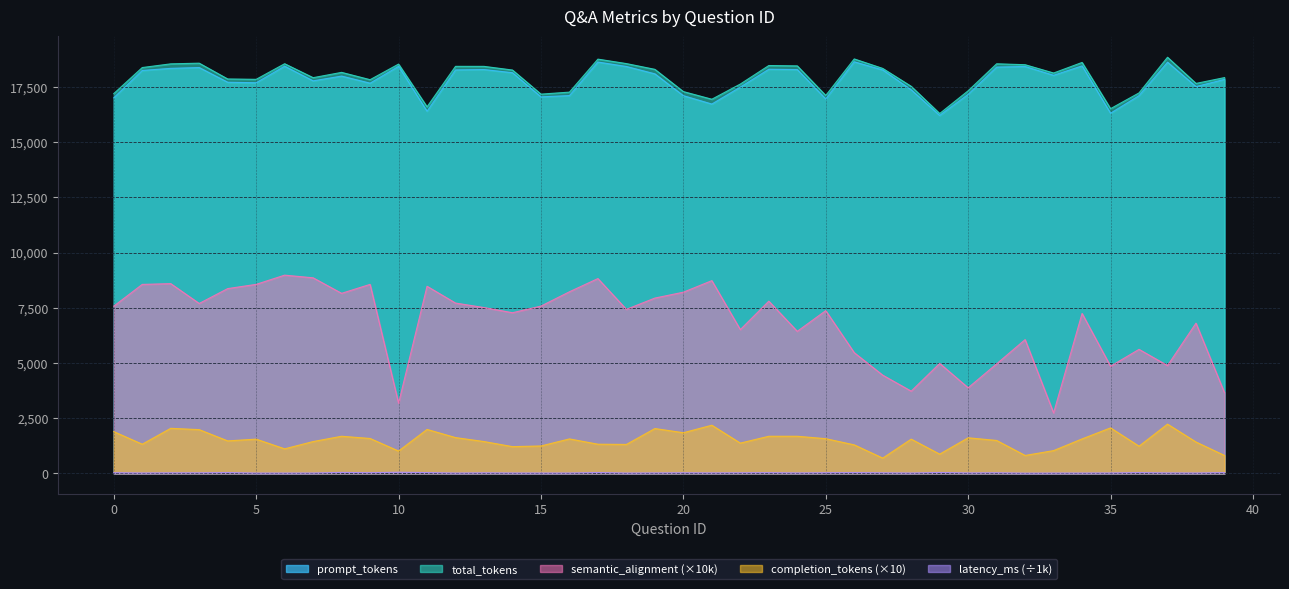

At which category does the chart reach its peak across all series?

37